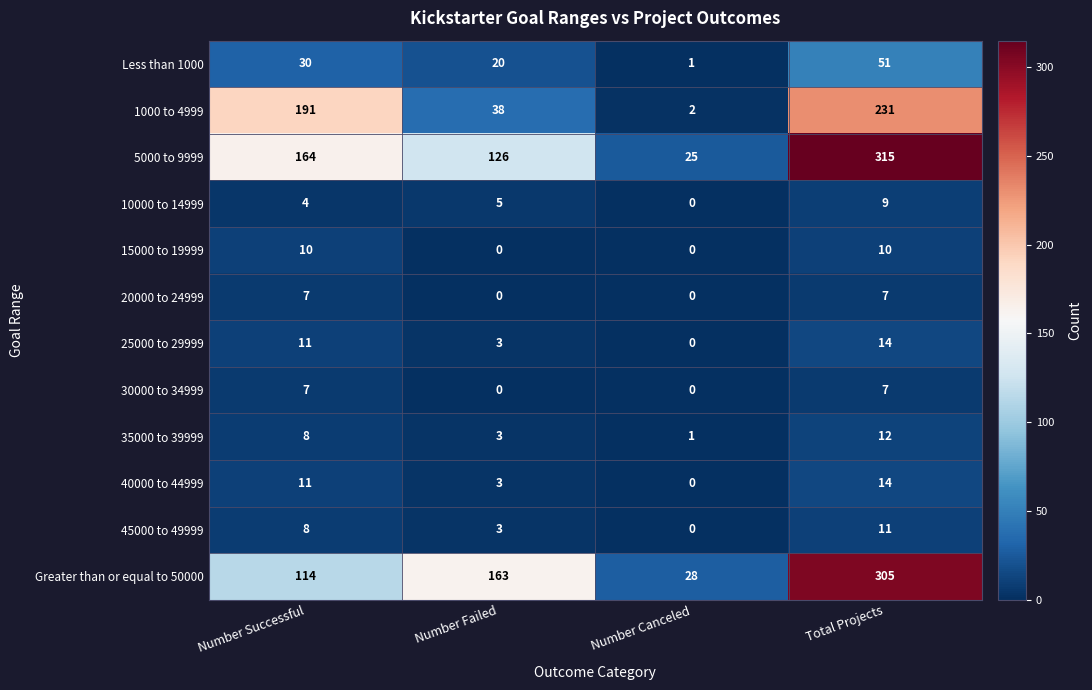

The 5000 to 9999 series shows 6 at Number Canceled. True or false?

False